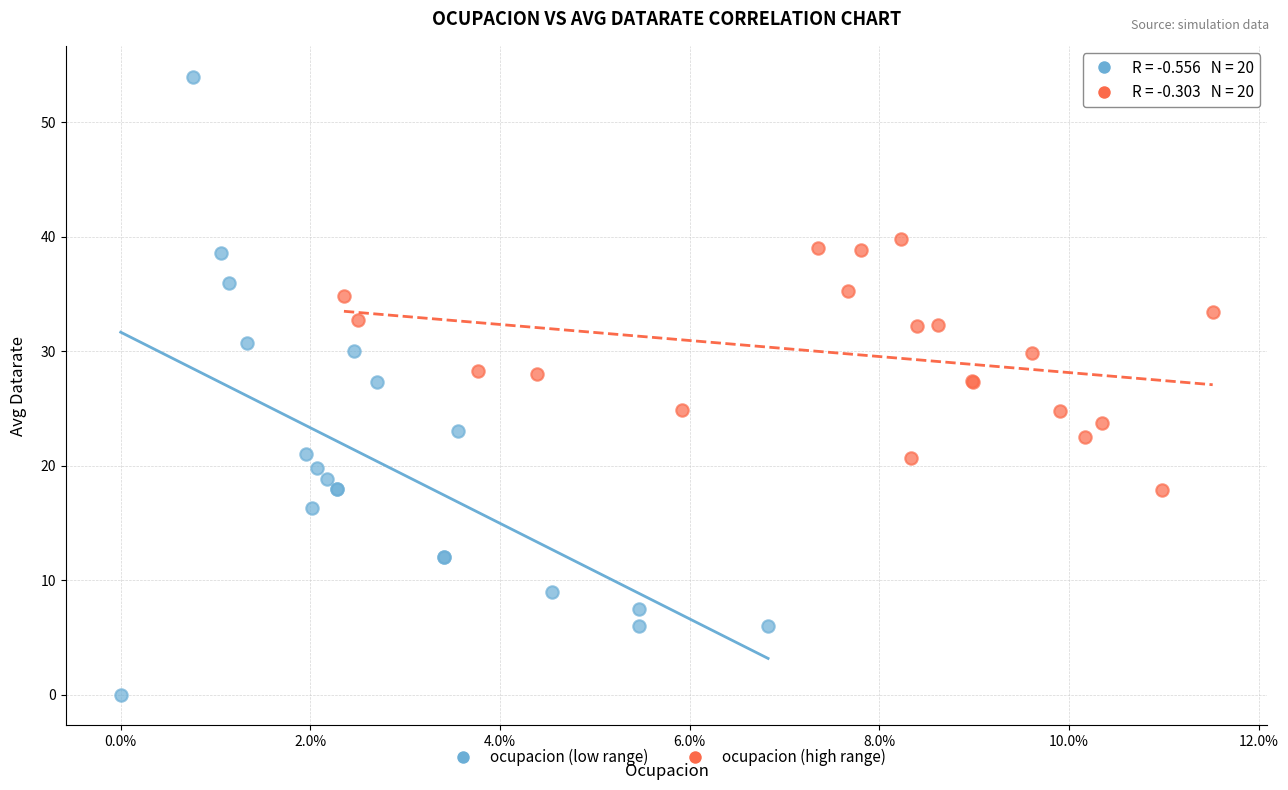

Which series reaches the maximum Y coordinate?

ocupacion (low range)